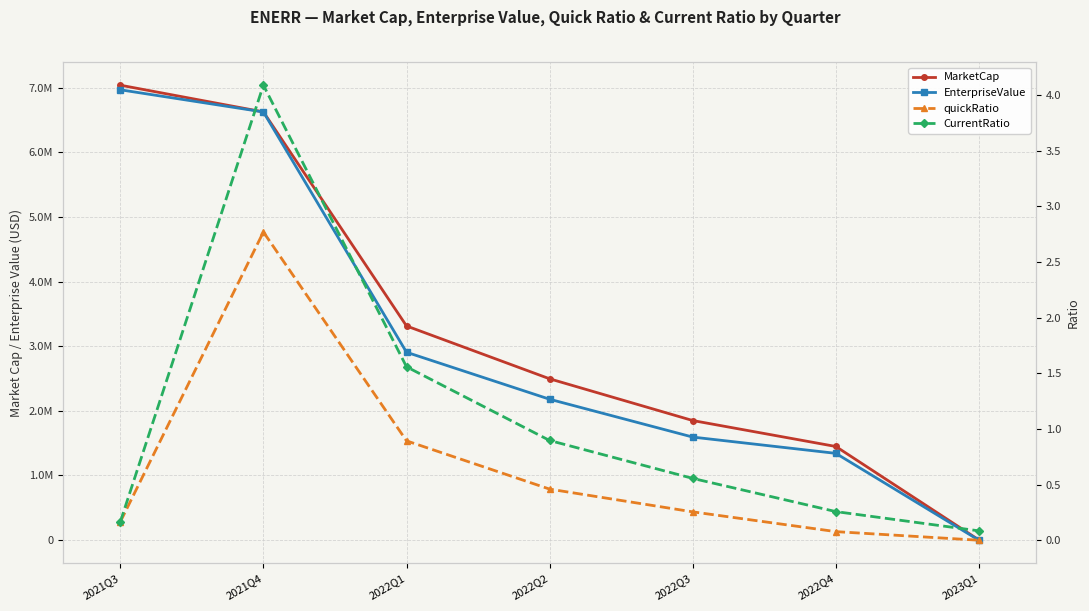

Which series changed the most between 2021Q4 and 2022Q1?

EnterpriseValue